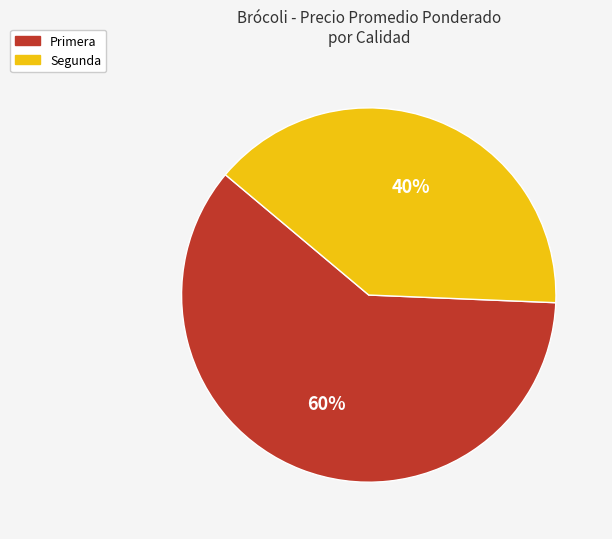

Does any single category account for the majority?

Yes